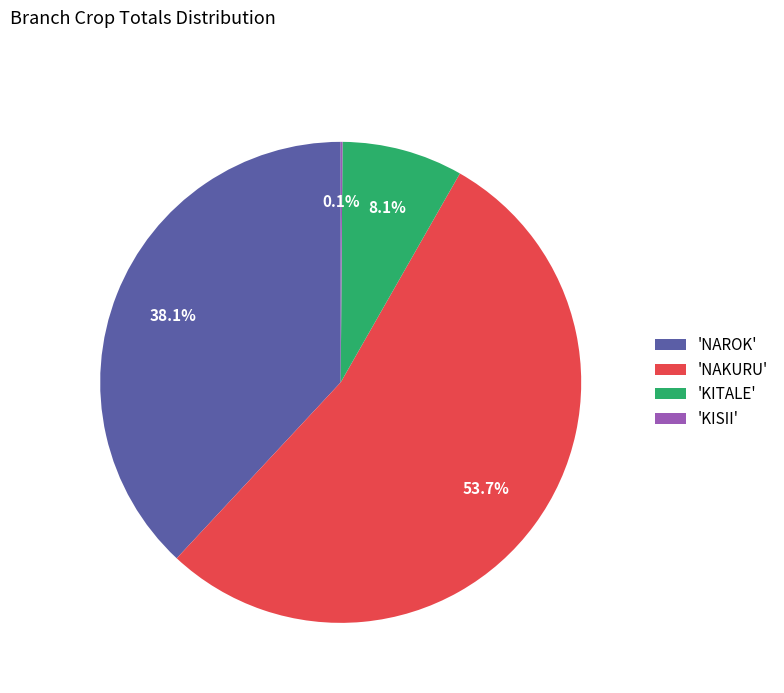

Is there any slice that represents more than half of the pie?

Yes